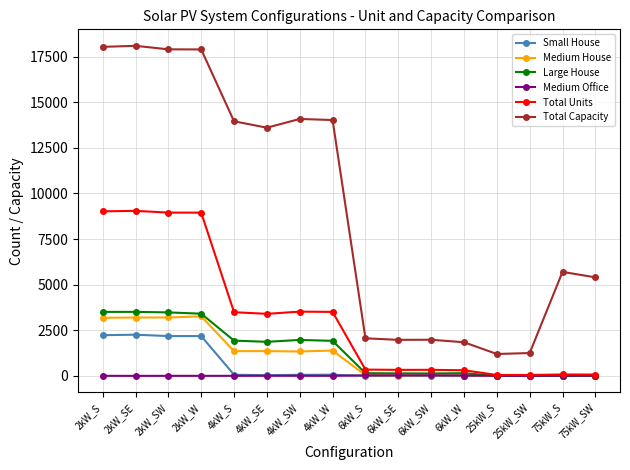

Is the value of Large House at 2kW_S greater than the value of Small House at 2kW_S?

Yes